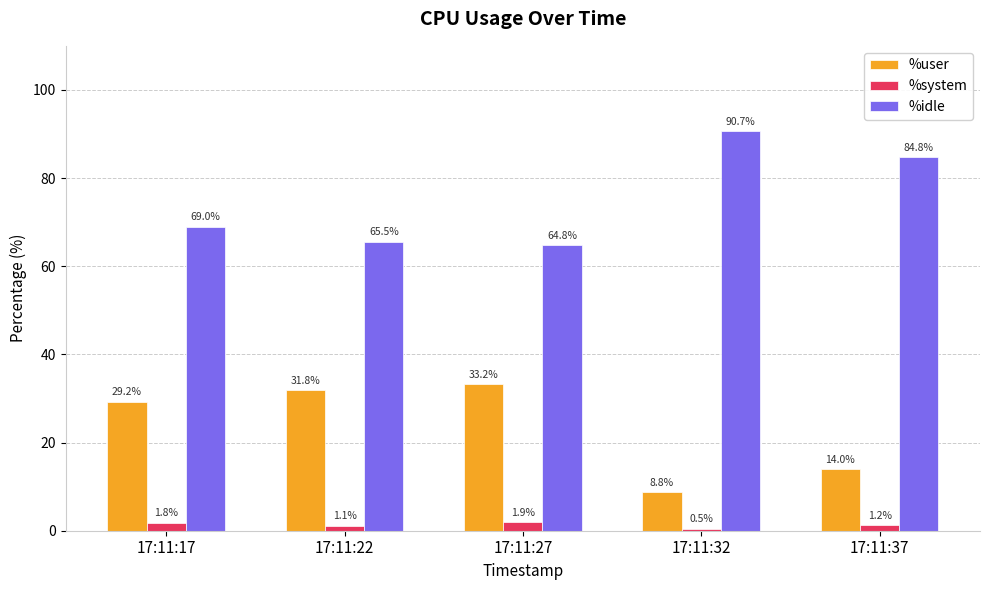

Reading left to right, list all the values displayed in this chart.

%user: 29.2	31.8	33.2	8.8	14.0
%system: 1.8	1.1	1.9	0.5	1.2
%idle: 69.0	65.5	64.8	90.7	84.8